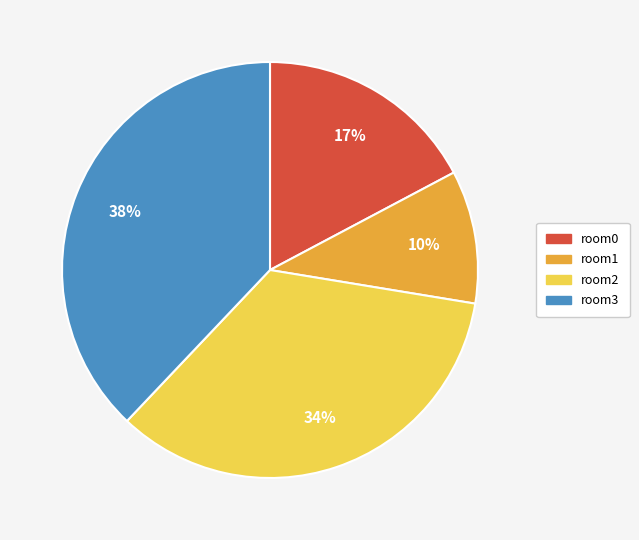

Does room0 account for over 50% of the chart?

No